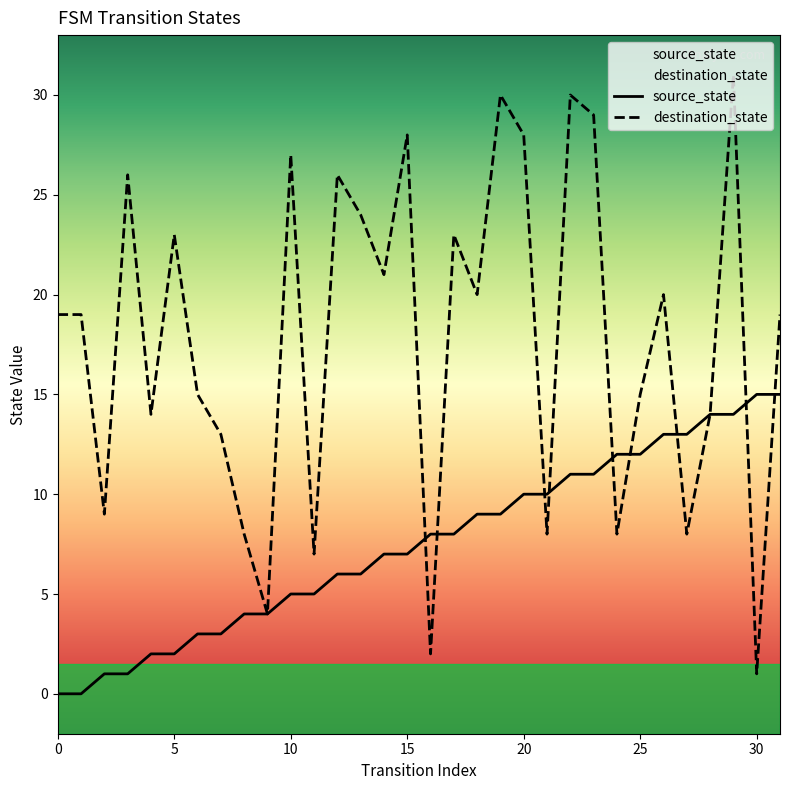

After their last crossing, which series has the higher values: destination_state or source_state?

destination_state